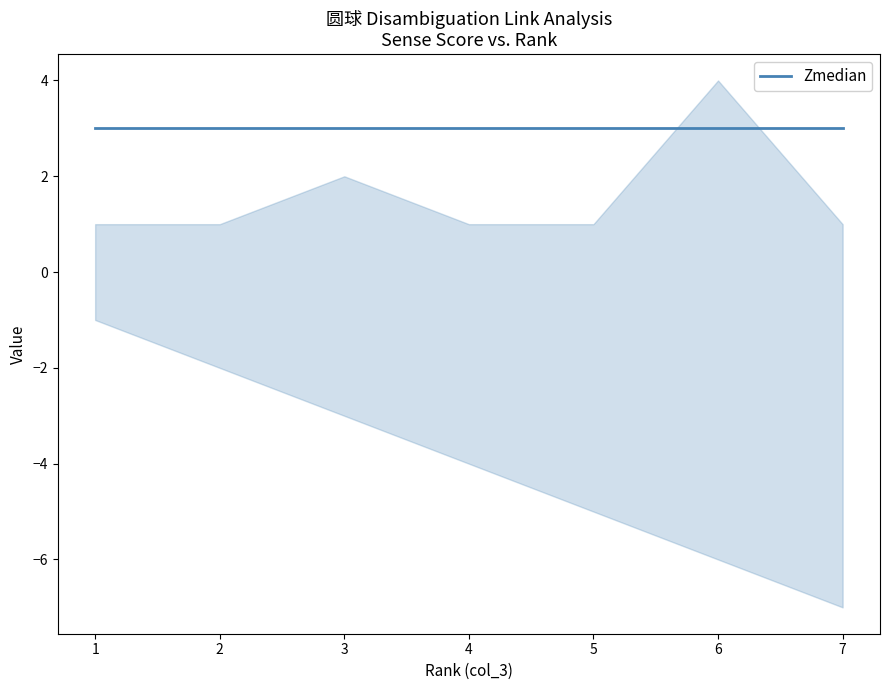

At which label is col_8 closest to 3?

1